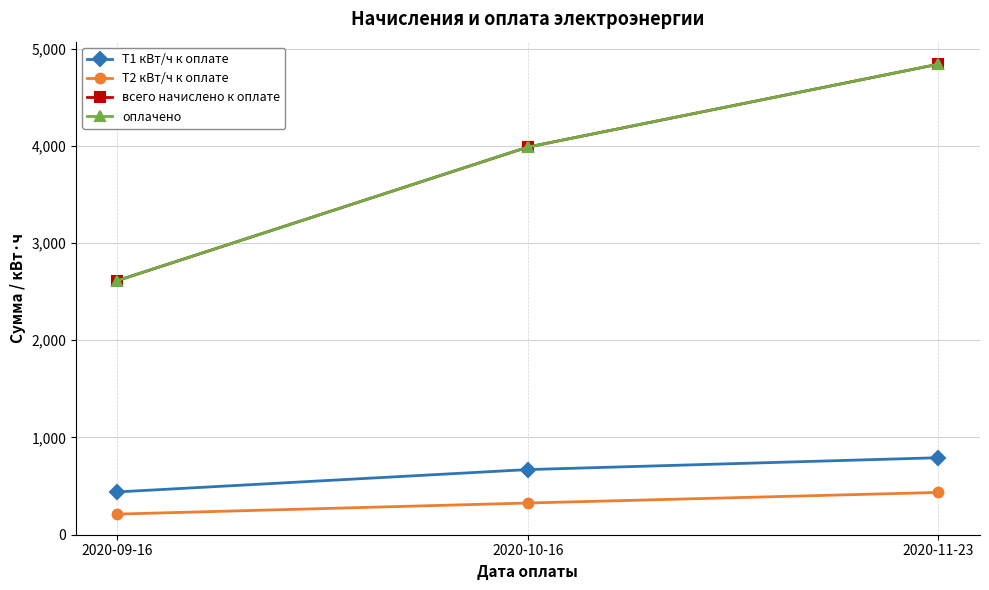

Does the chart have visible grid lines?

Yes